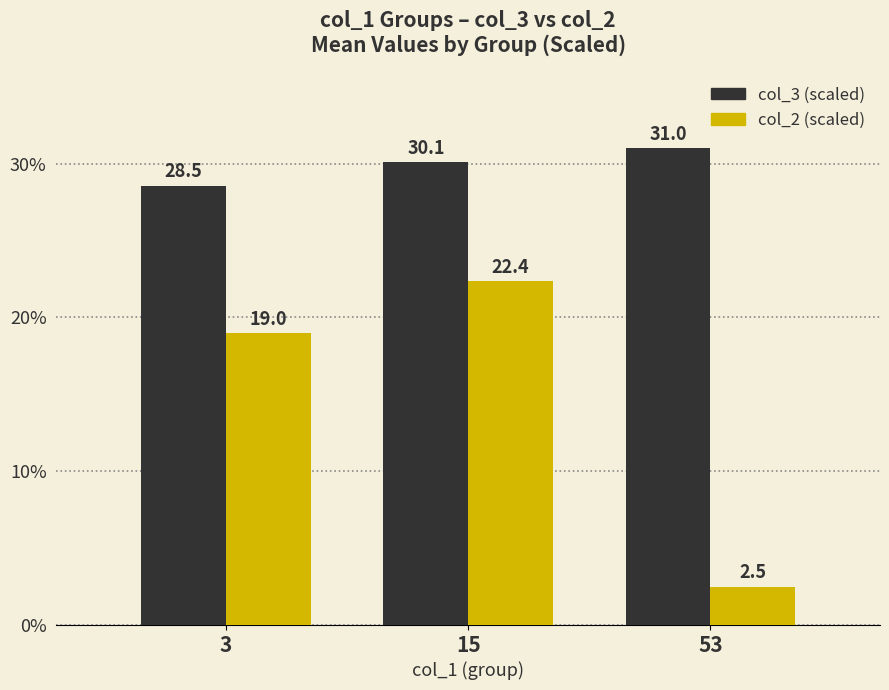

Rank the series at 15 from lowest to highest value.

col_2 (scaled), col_3 (scaled)